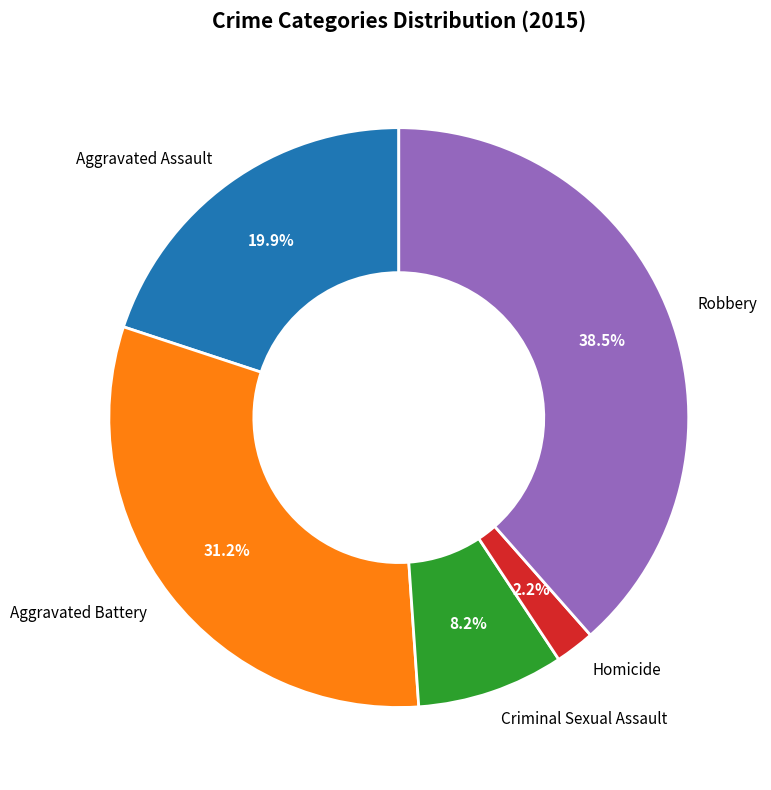

Do Aggravated Battery and Robbery together represent more than half of the pie?

Yes